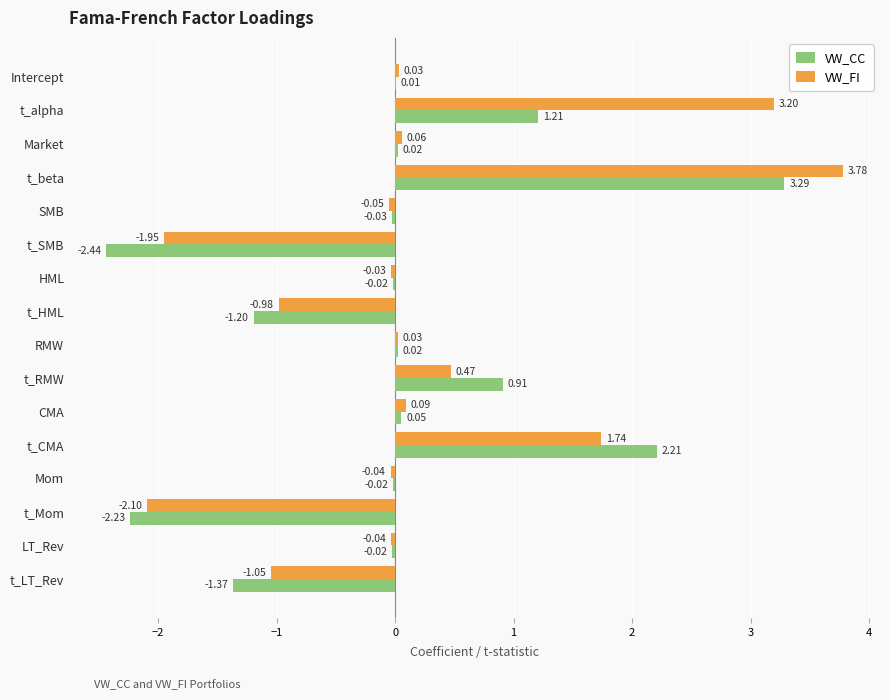

At which category does the chart reach its peak across all series?

t_beta